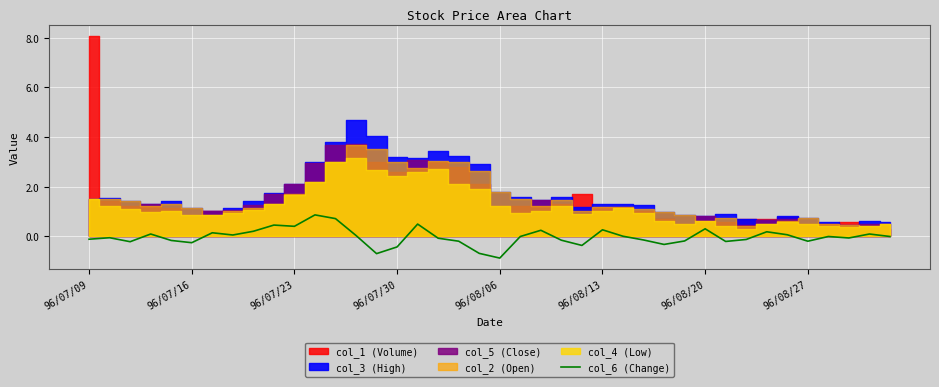

What is the lowest value of the col_6 (Change) series?

-0.9